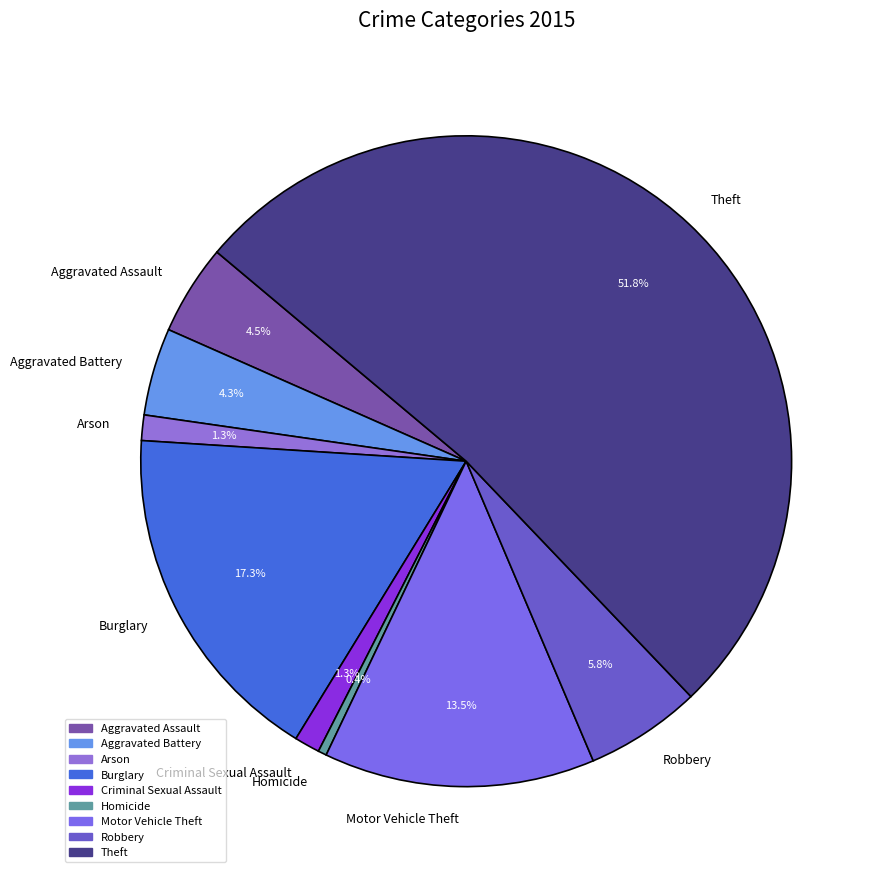

What portion of the pie excludes Burglary?

82.7%